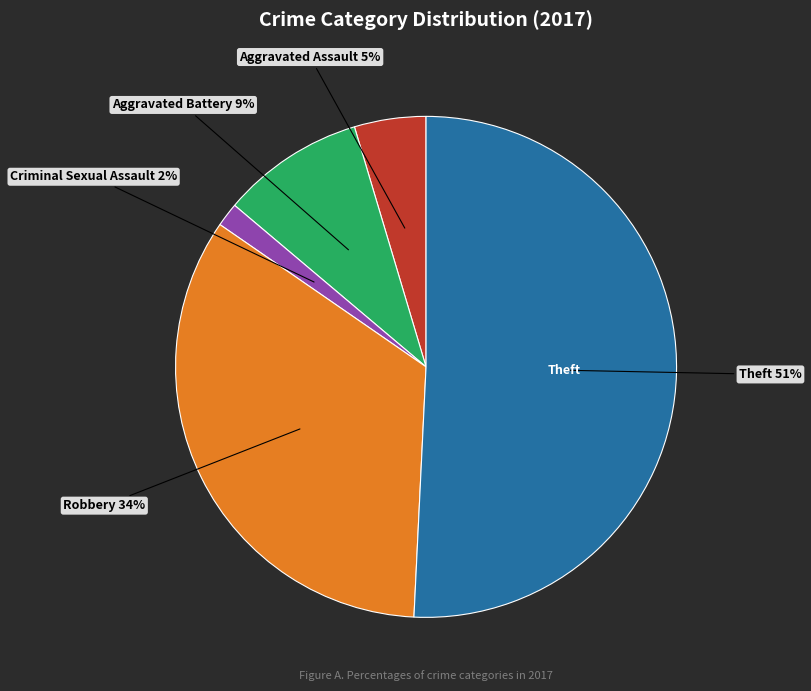

Does any single category account for the majority?

Yes